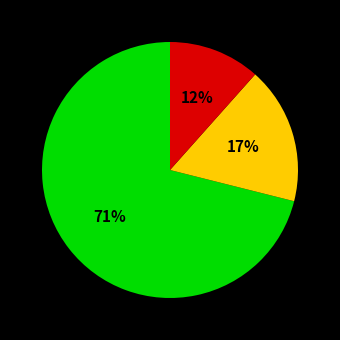

Is there any slice that represents more than half of the pie?

Yes